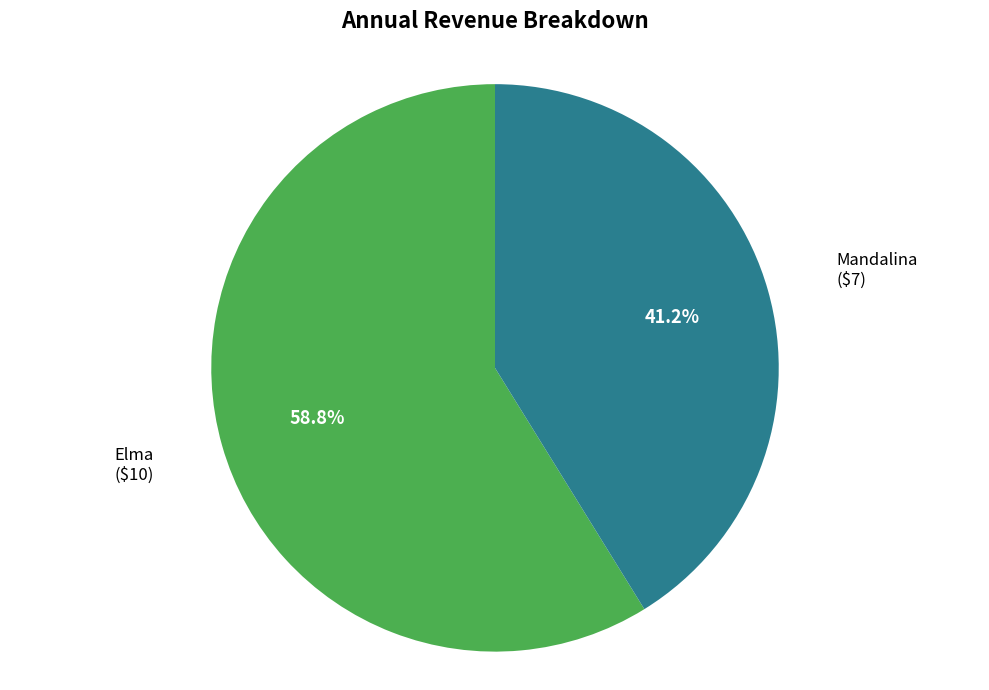

Is there any slice that represents more than half of the pie?

Yes